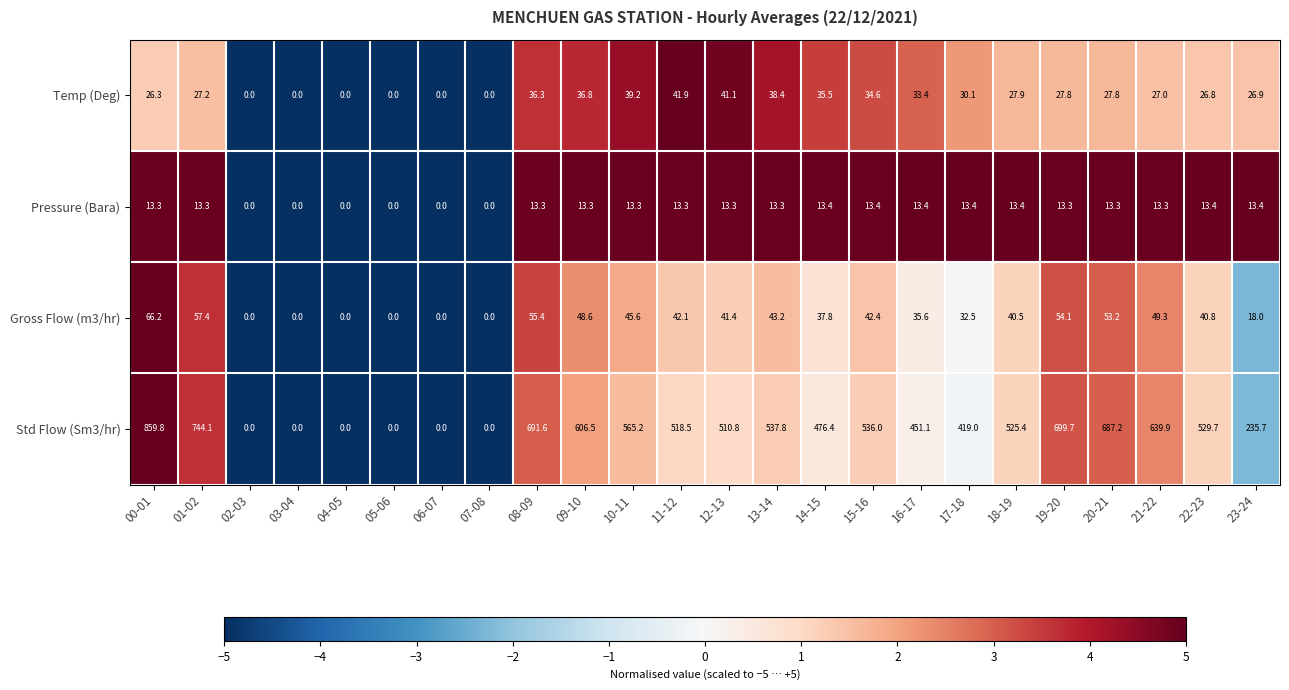

True or false: Pressure (Bara) has a value of 13.4 at 14-15.

True